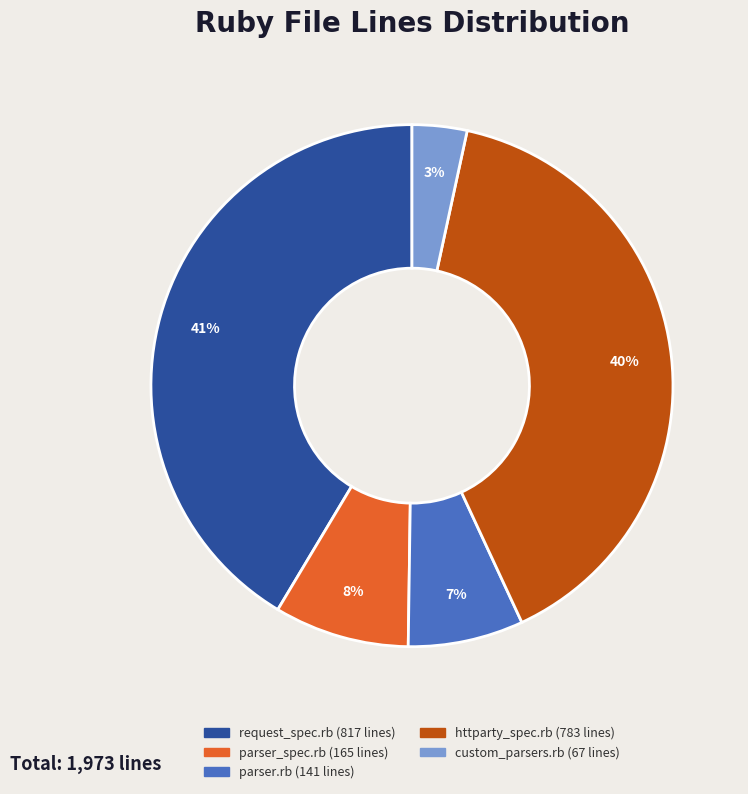

Is the sum of request_spec.rb and custom_parsers.rb greater than half?

No